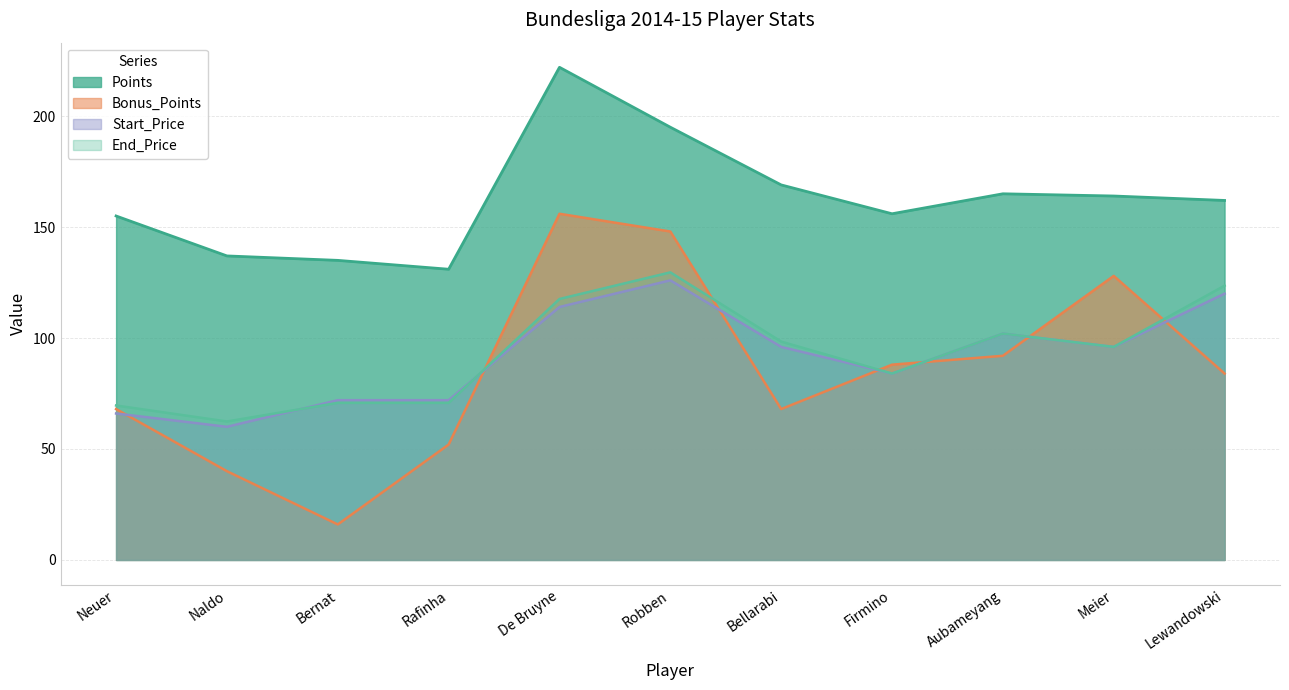

At which label is Start_Price closest to 93?

Bellarabi